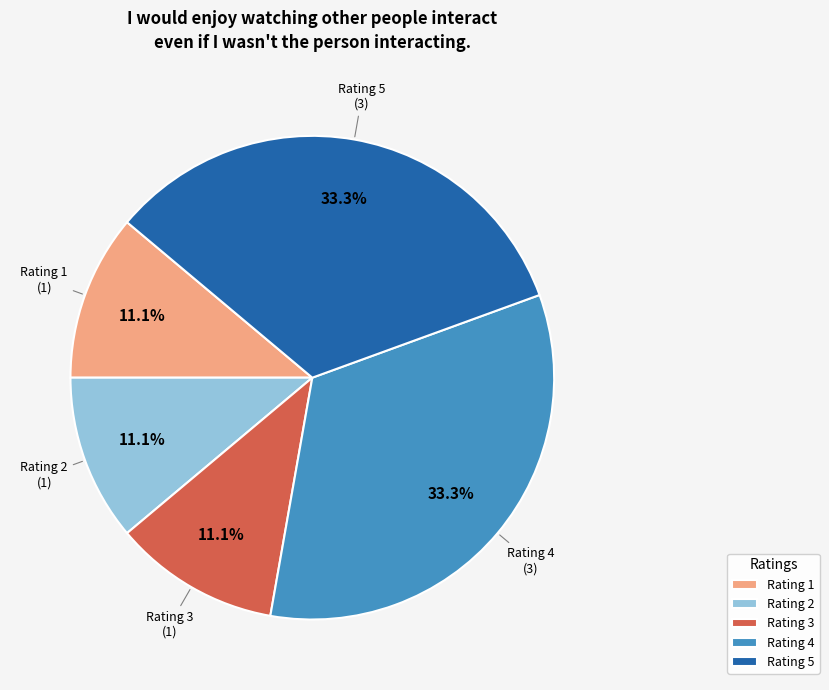

What portion of the pie excludes Rating 2?

88.9%